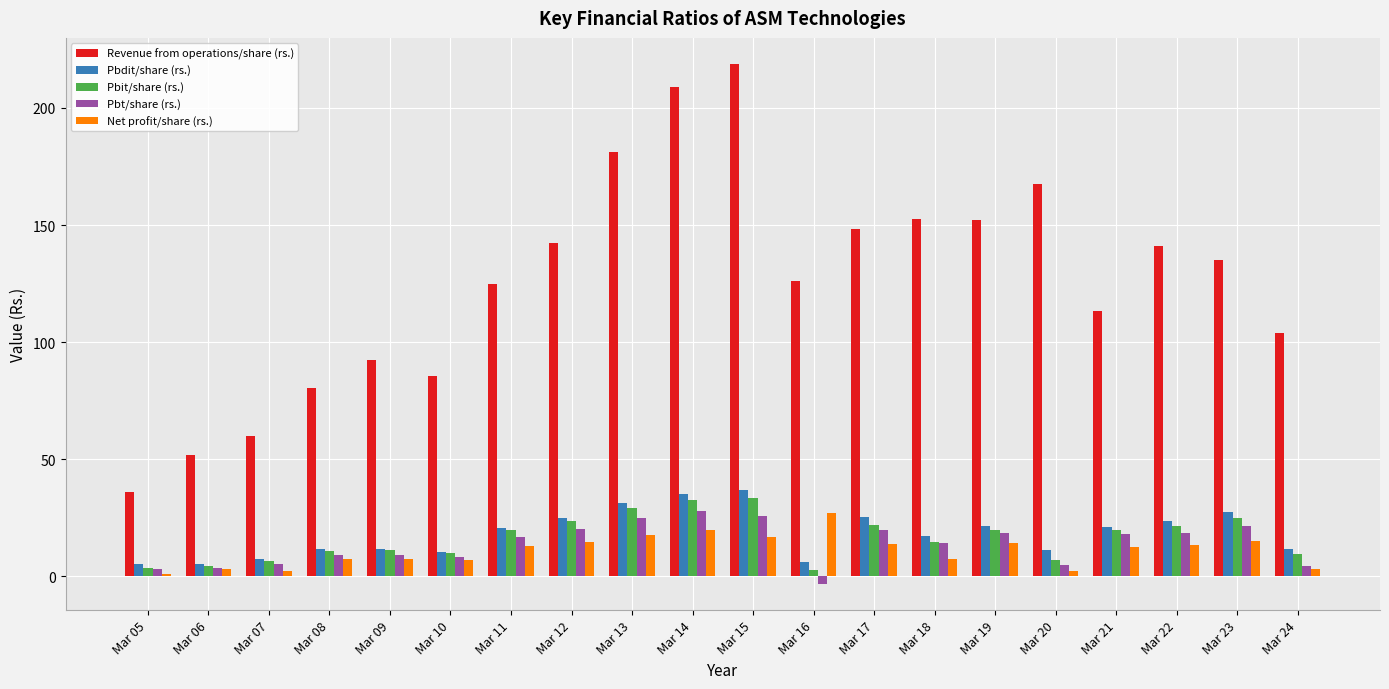

What is the difference between the maximum and second lowest values in the Pbdit/share (rs.) series?

31.5